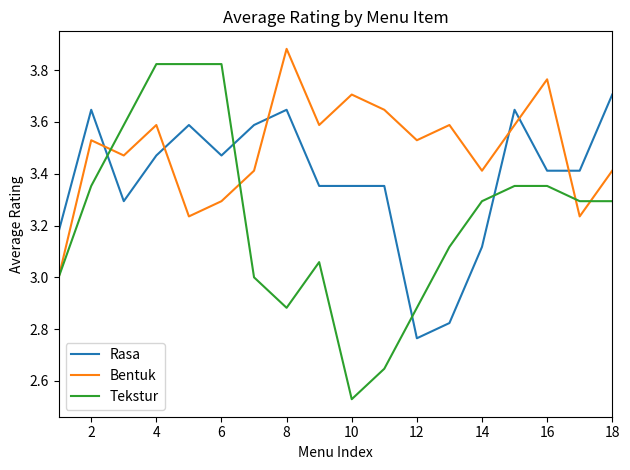

How many intersections are there between Tekstur and Rasa?

4